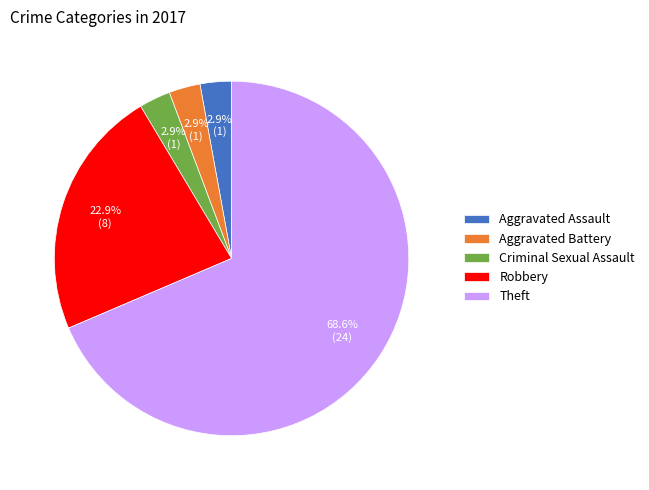

What is the largest slice in the pie chart?

Theft